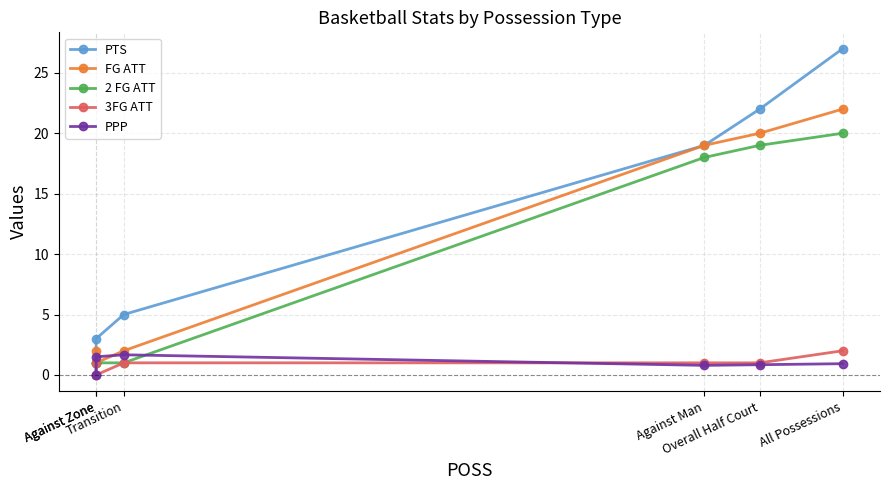

Between Against Zone and Against Man, which is larger?

Against Man